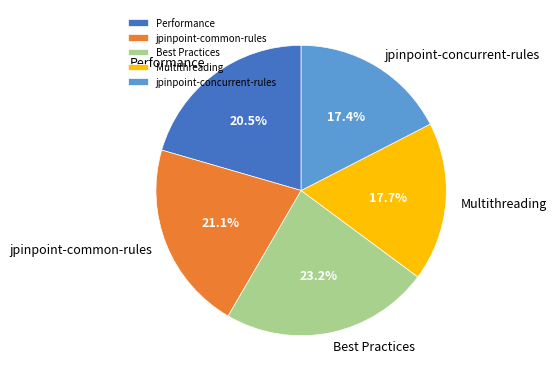

To the nearest percent, what is the difference between the largest and smallest slice percentages?

6%